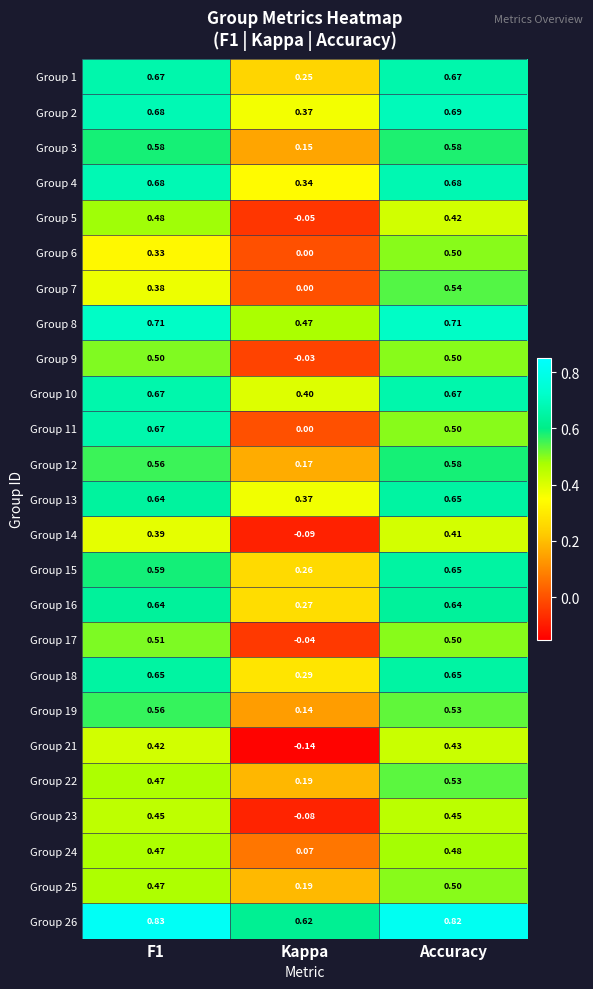

How many values in Group 6 are above zero?

2